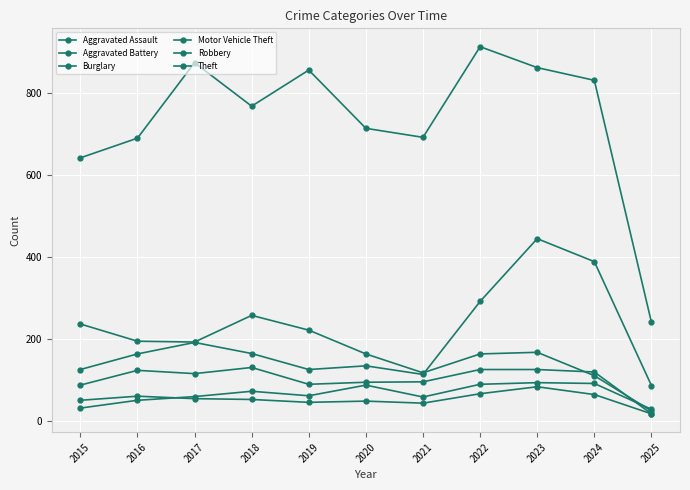

Is the value of Burglary at 2022 greater than the value of Aggravated Battery at 2025?

Yes